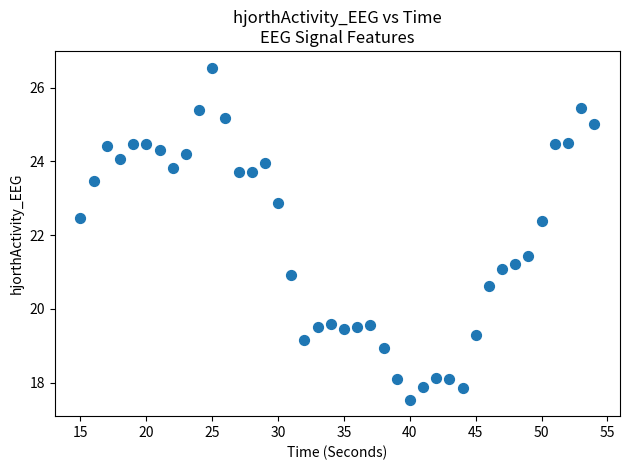

What is the range of Y values (max minus min)?

9.0